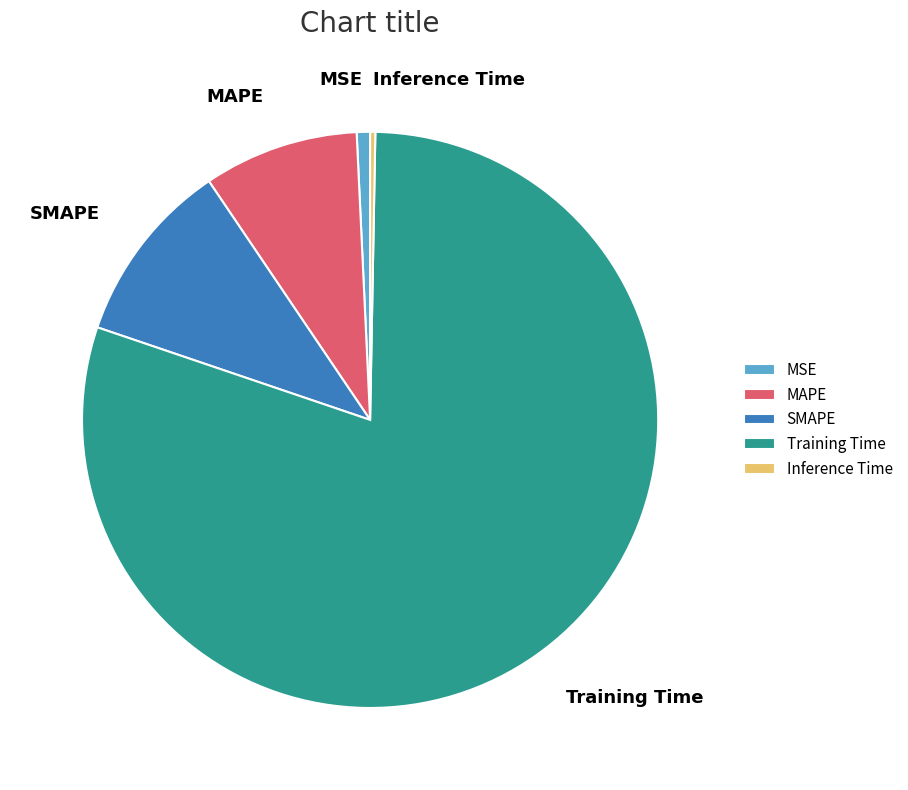

Between Inference Time and MAPE, which is larger?

MAPE